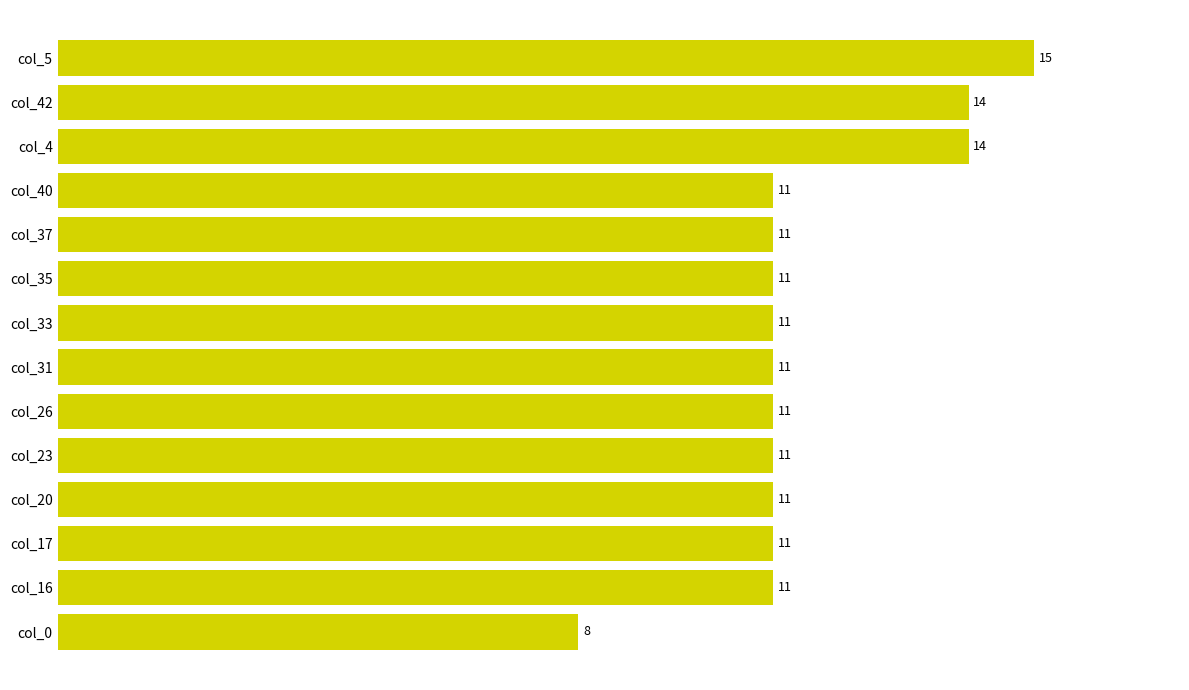

How many data points does each series have?

14